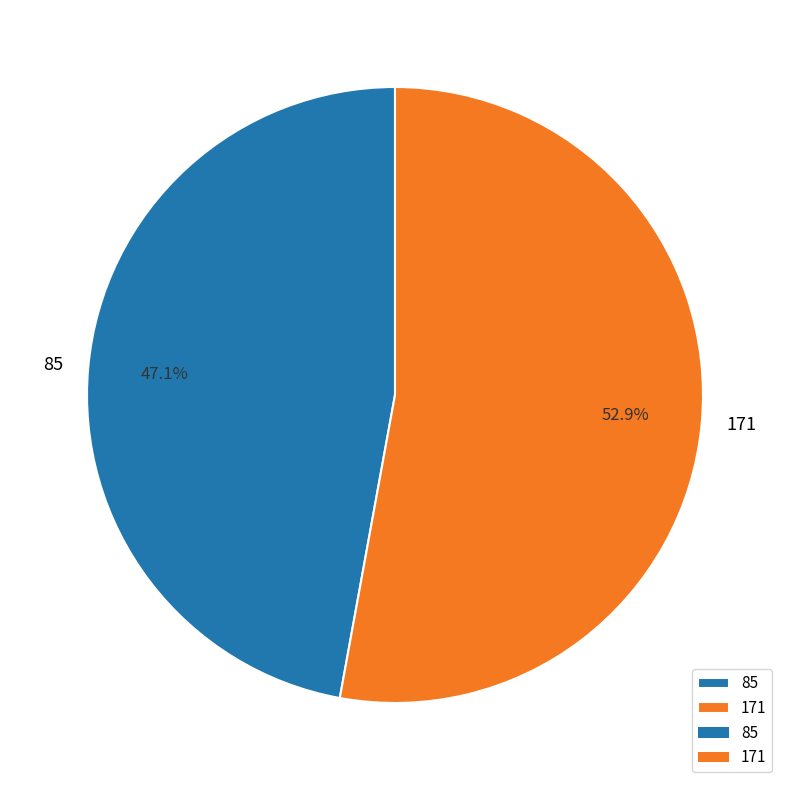

Which category accounts for the majority?

171